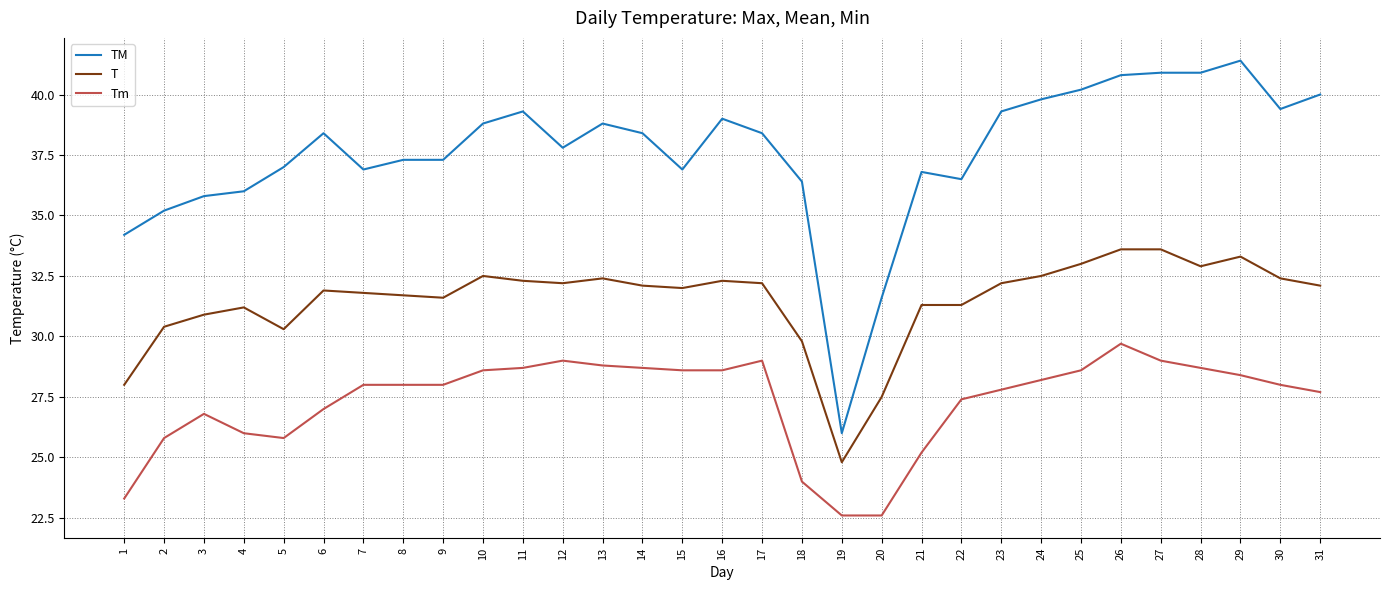

Where is the first local minimum for TM?

7